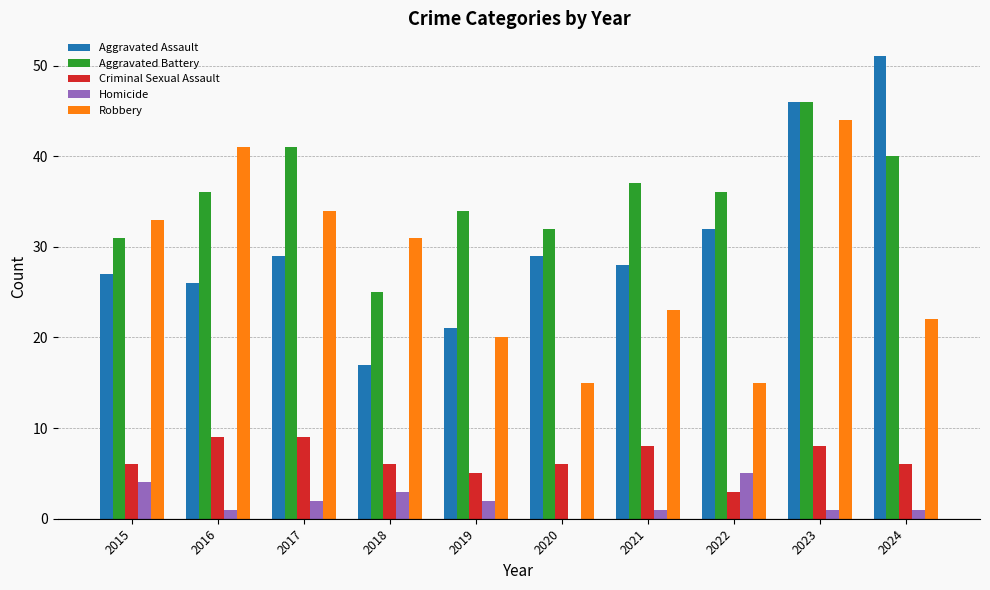

Which label corresponds to the largest value in the chart?

2024